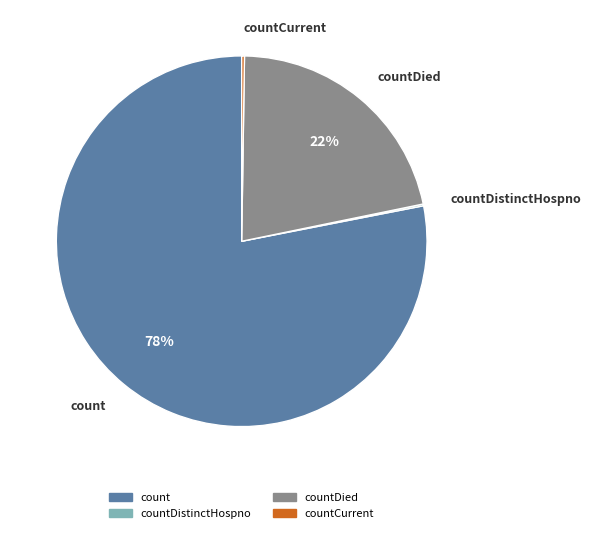

Is there any slice that represents more than half of the pie?

Yes